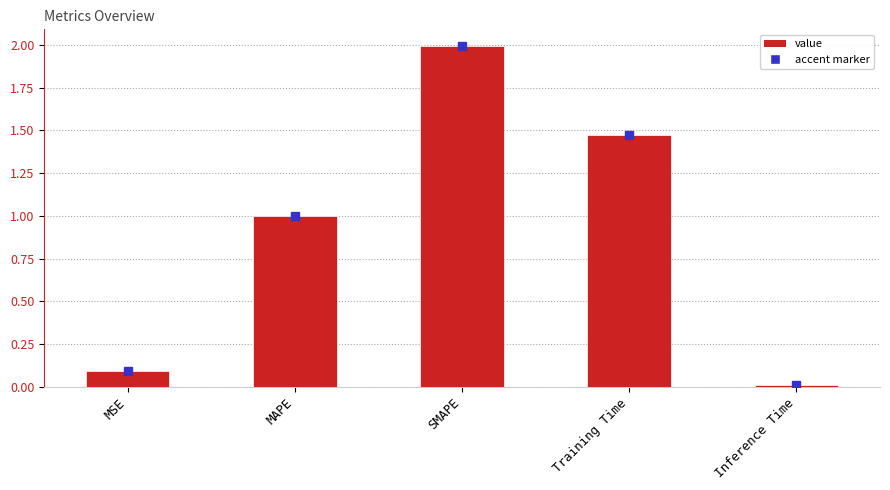

What is the label of the 4th bar from the left?

Training Time